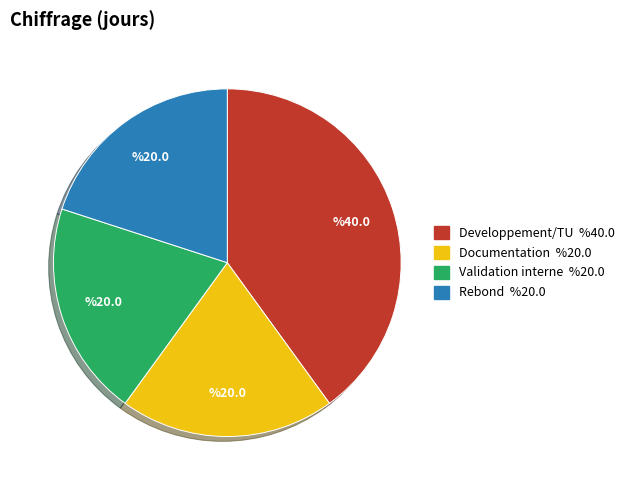

Which category has the biggest portion of the pie?

Developpement/TU